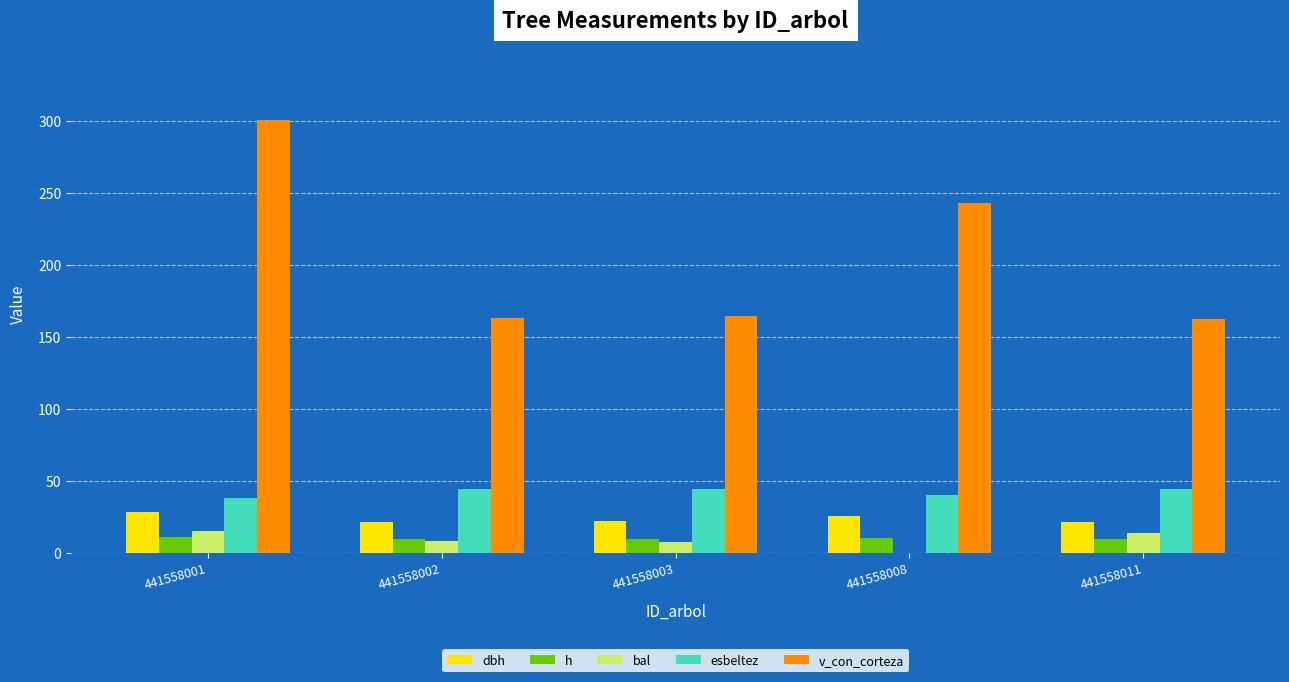

The value of dbh at 441558003 is 22.0. True or false?

True